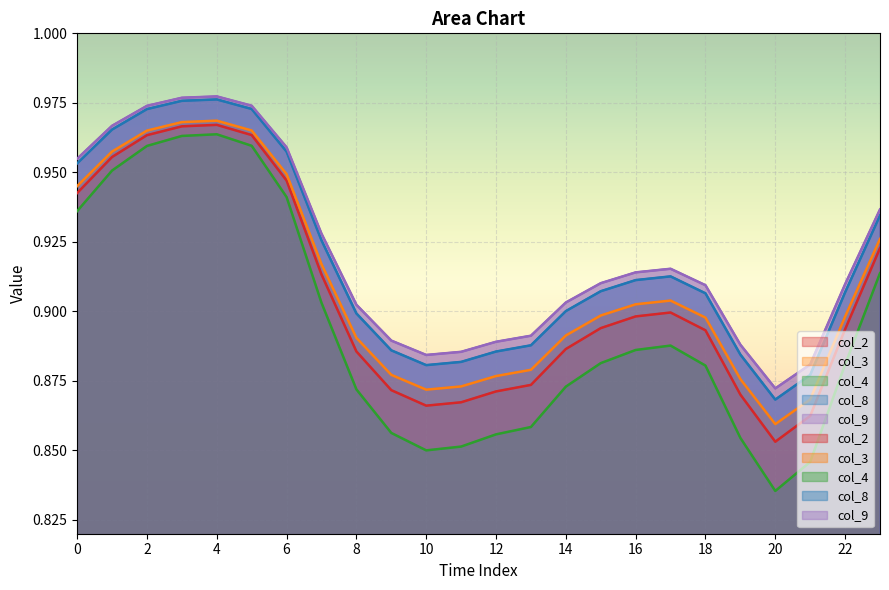

Which category has the highest value across all series?

4